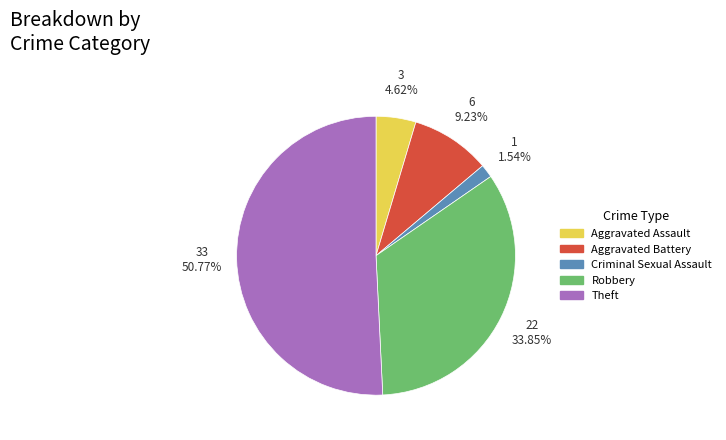

Which category has the biggest portion of the pie?

Theft